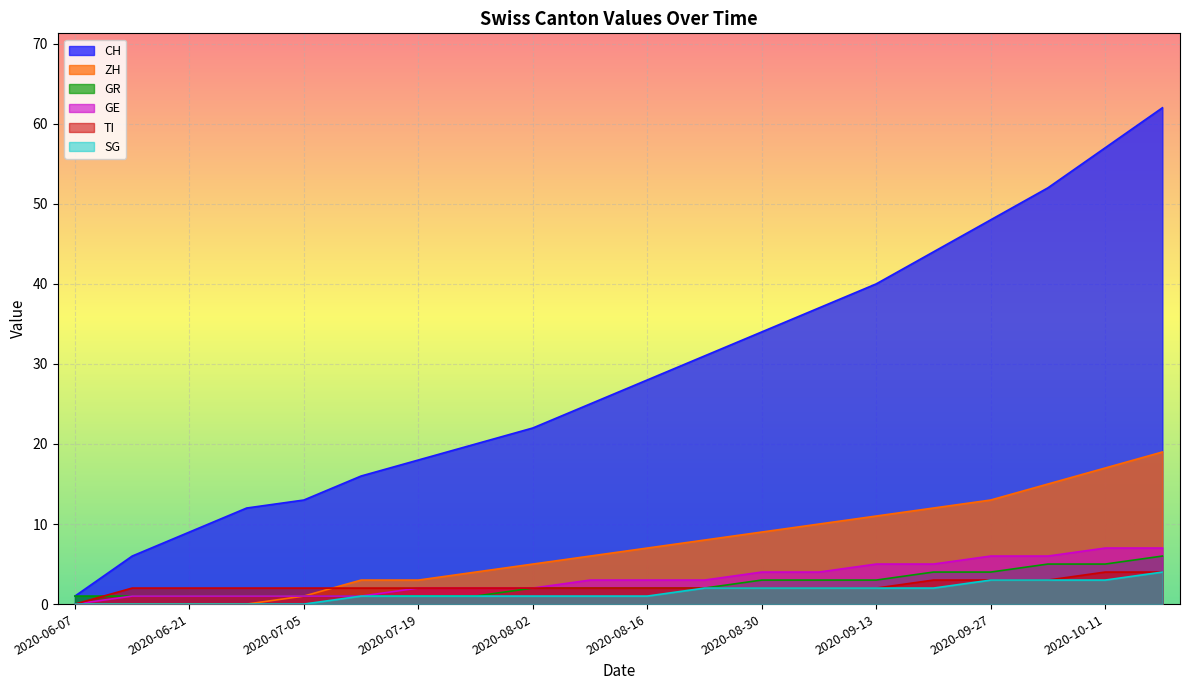

What is the difference between the second highest and minimum values in the SG series?

3